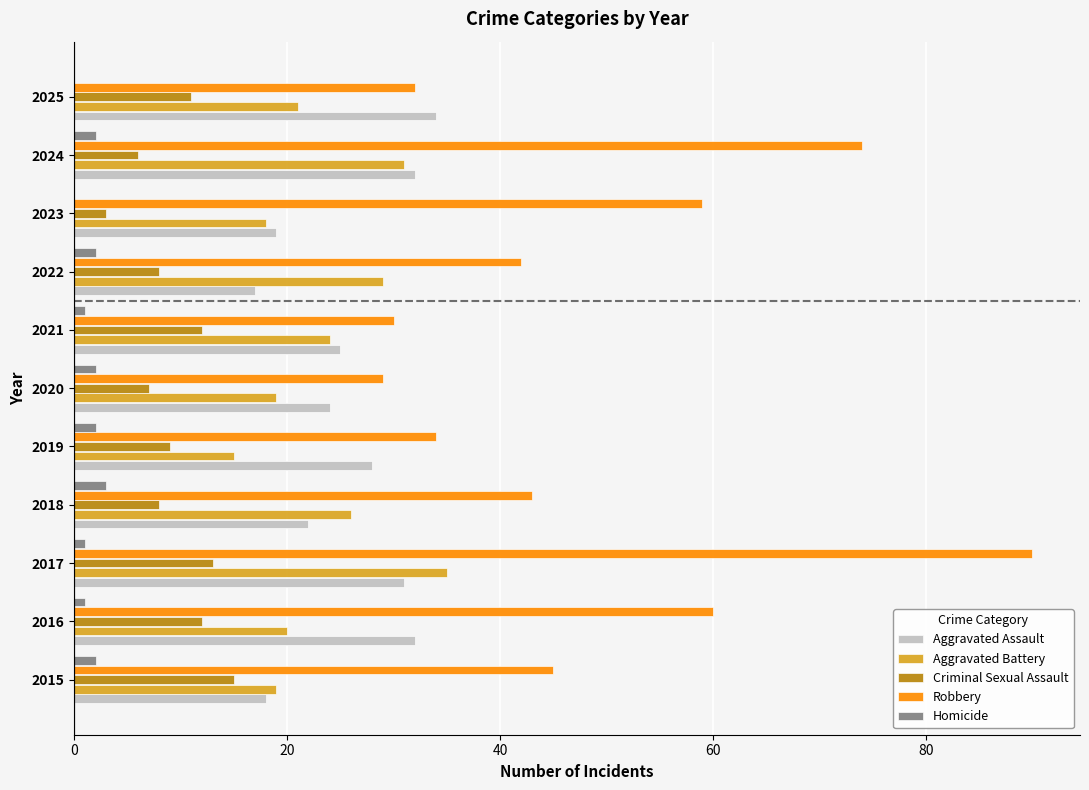

What is the sum of all Criminal Sexual Assault values?

104